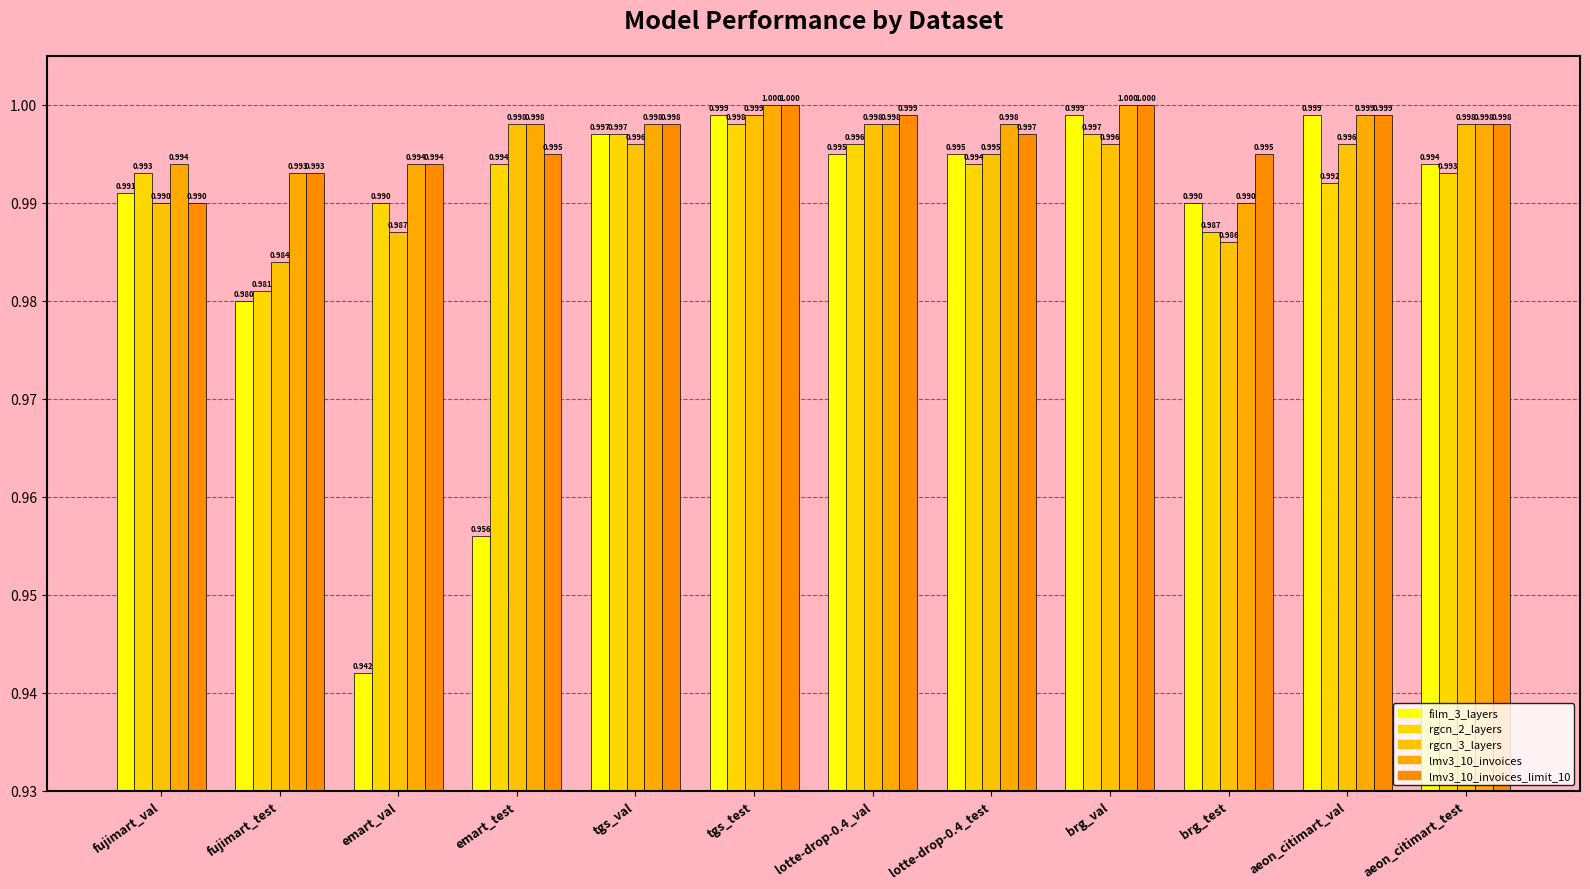

What are all the series names shown in the legend?

film_3_layers, rgcn_2_layers, rgcn_3_layers, lmv3_10_invoices, lmv3_10_invoices_limit_10